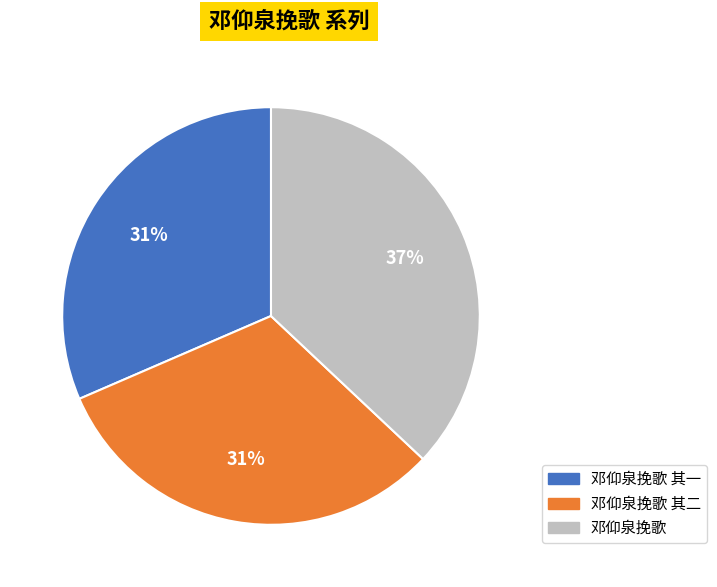

To the nearest percent, what is the difference between the largest and smallest slice percentages?

6%